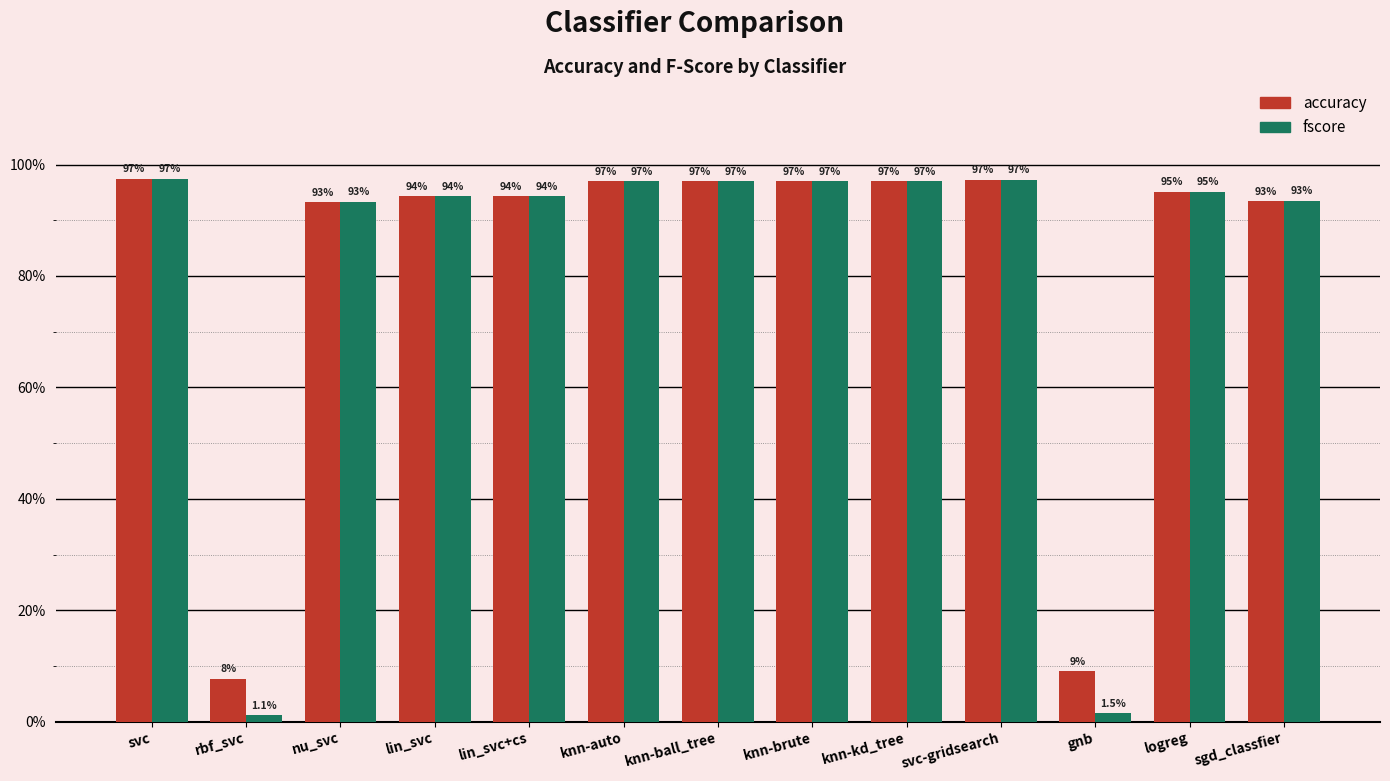

The value of fscore at lin_svc+cs is 0.9. True or false?

True